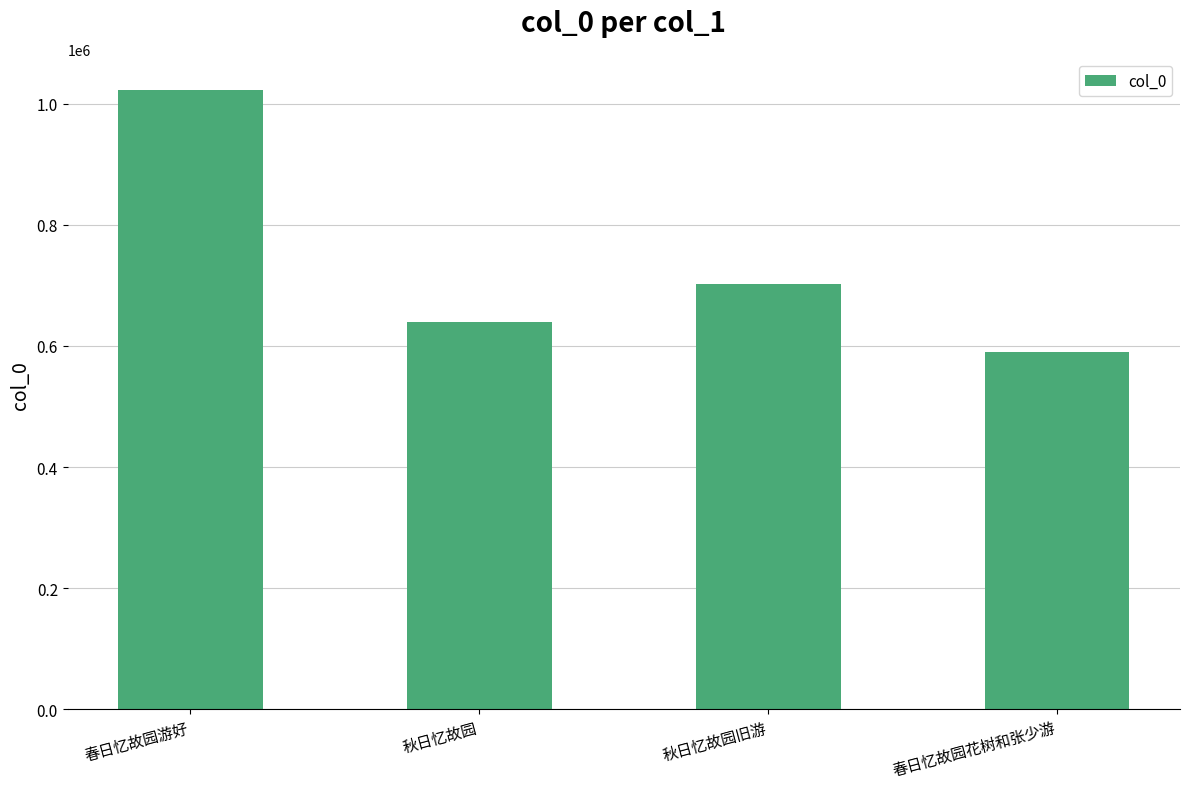

Which has a higher value, 春日忆故园游好 or 秋日忆故园旧游?

春日忆故园游好